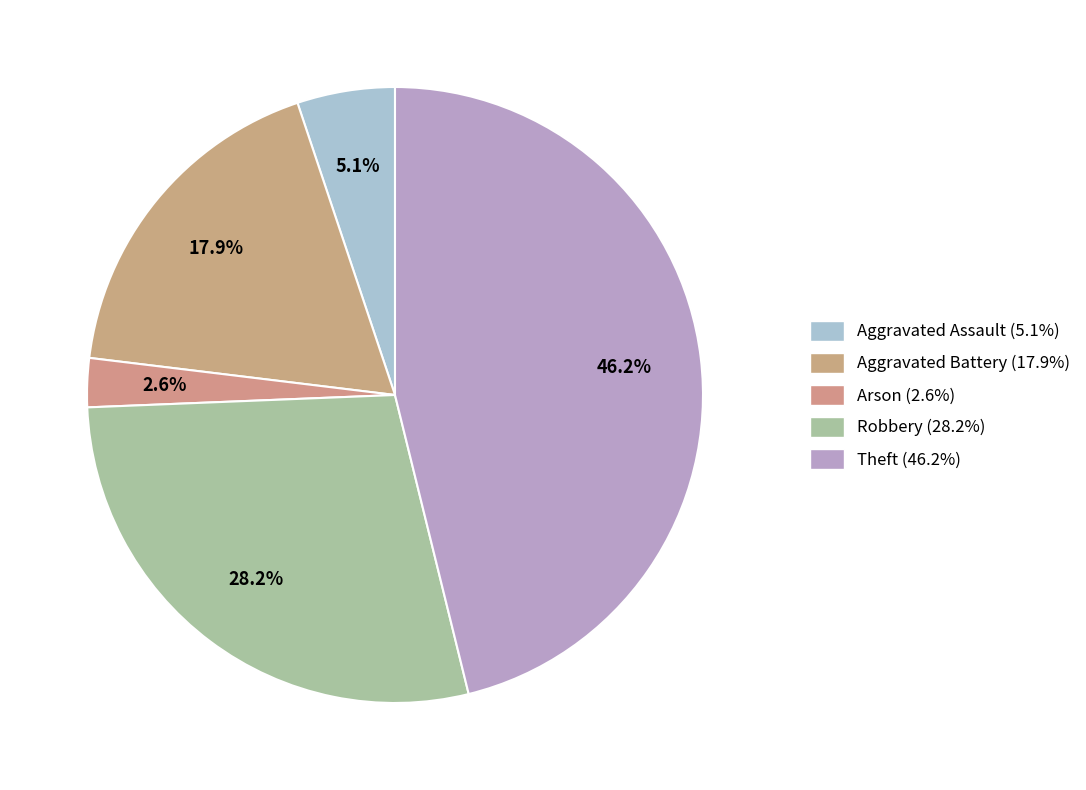

What percentage is the Aggravated Assault slice, to the nearest percent?

5%